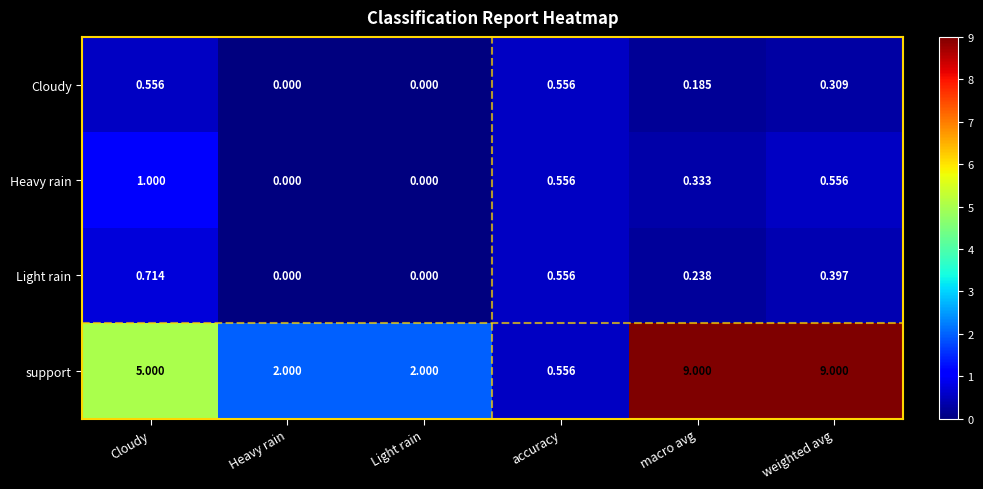

At which category is the sum across all series the highest?

weighted avg